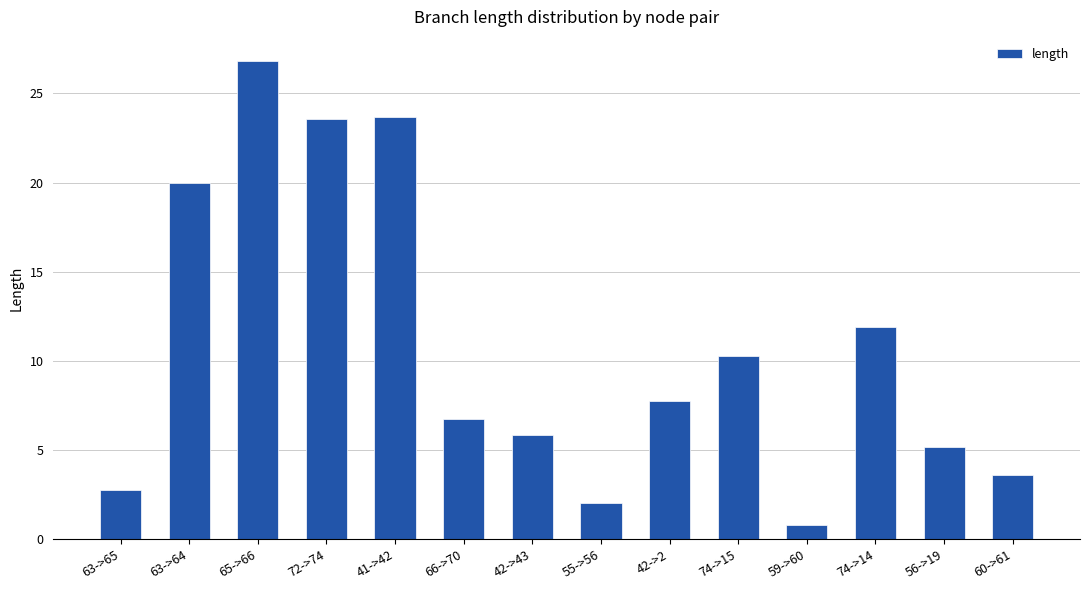

Which category has the highest value across all series?

65->66